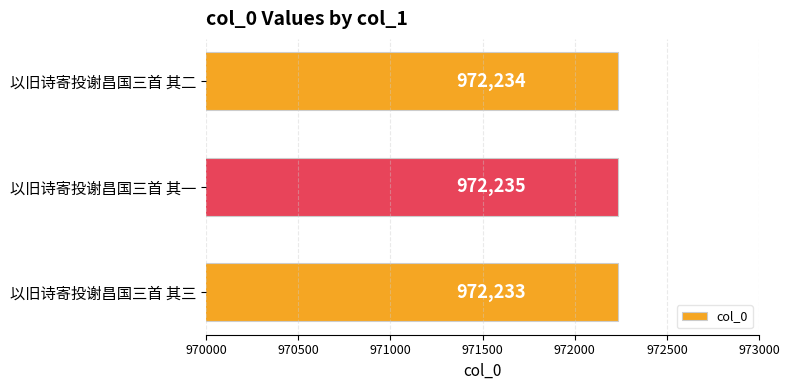

Count the values in the range 972233 to 972235.

3